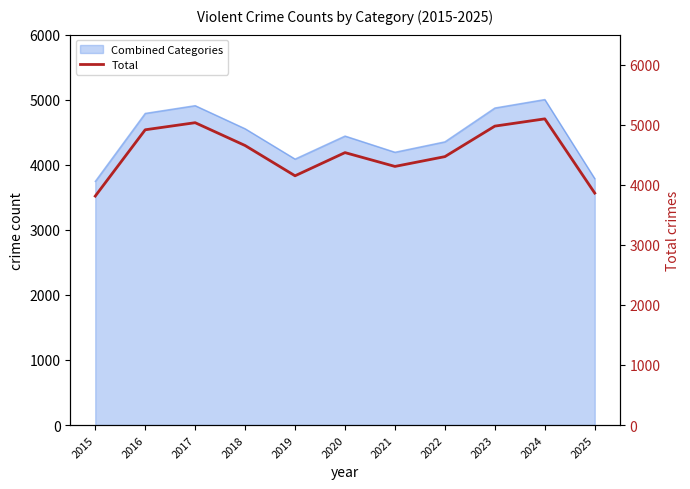

Rank the categories by value from lowest to highest.

2015, 2025, 2019, 2021, 2022, 2020, 2018, 2016, 2023, 2017, 2024